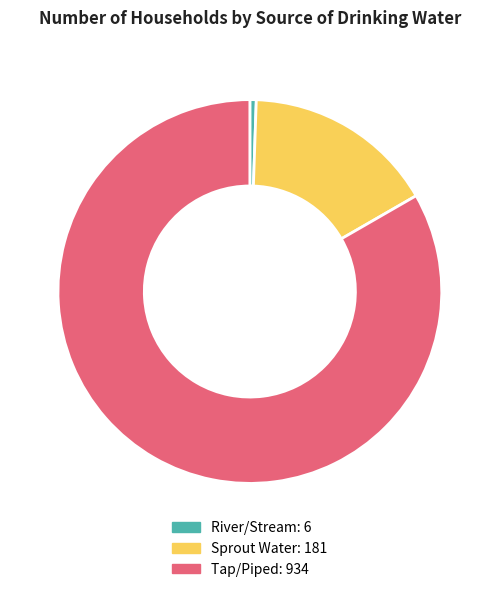

Rank the categories by value from highest to lowest.

Tap/Piped, Sprout Water, River/Stream